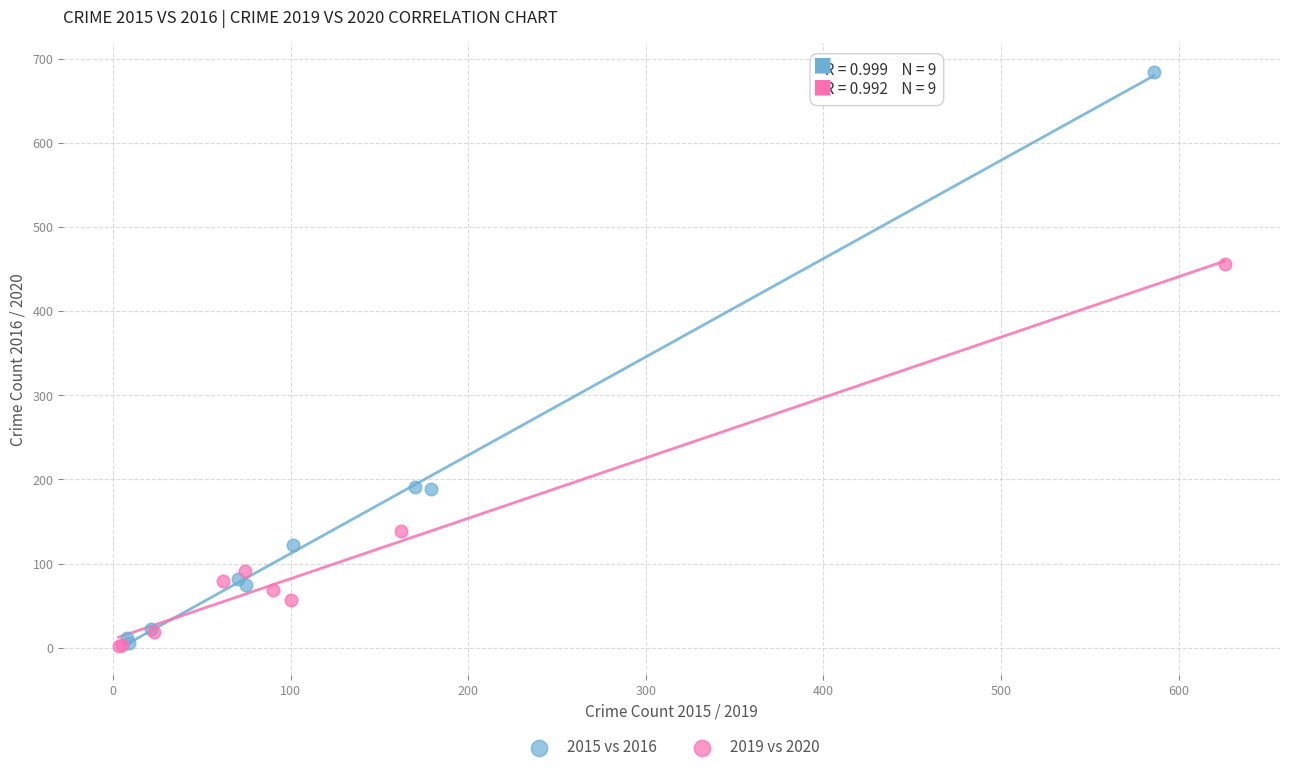

Which series contains the highest Y value?

2015 vs 2016